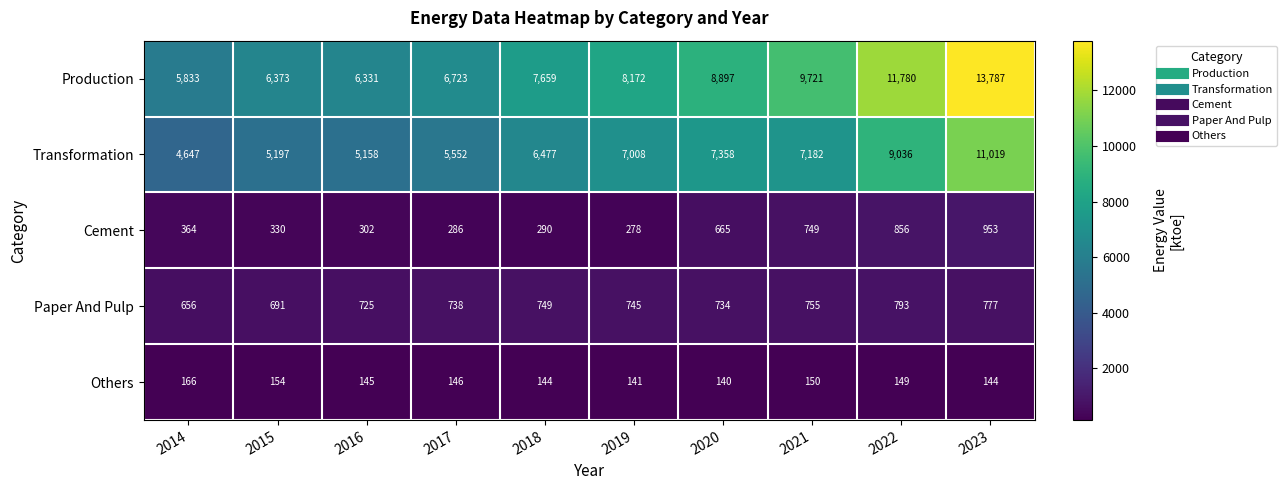

What is the difference between the Others values at 2021 and 2016?

5